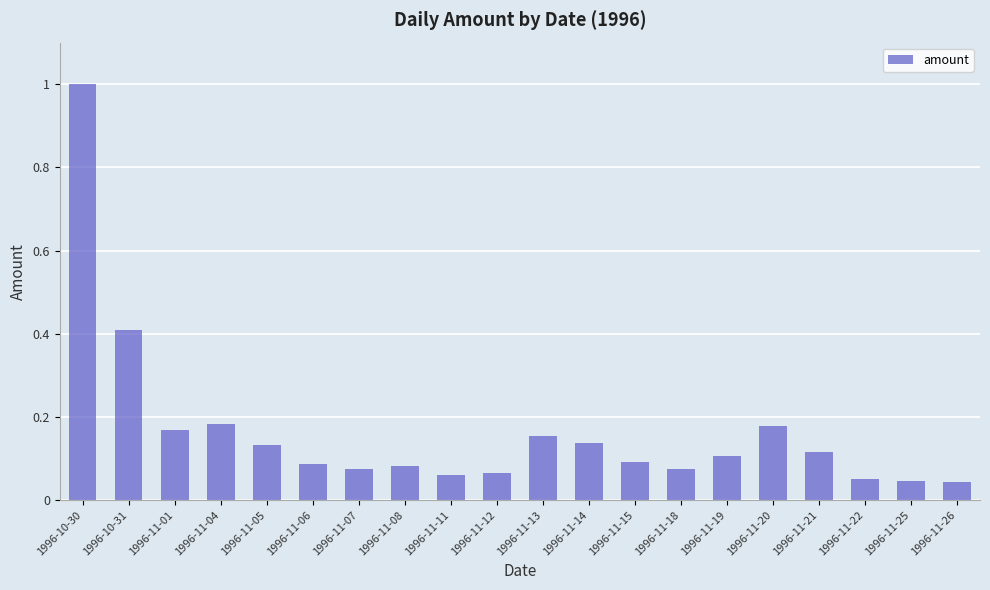

What is the label of the 14th bar from the left?

1996-11-18